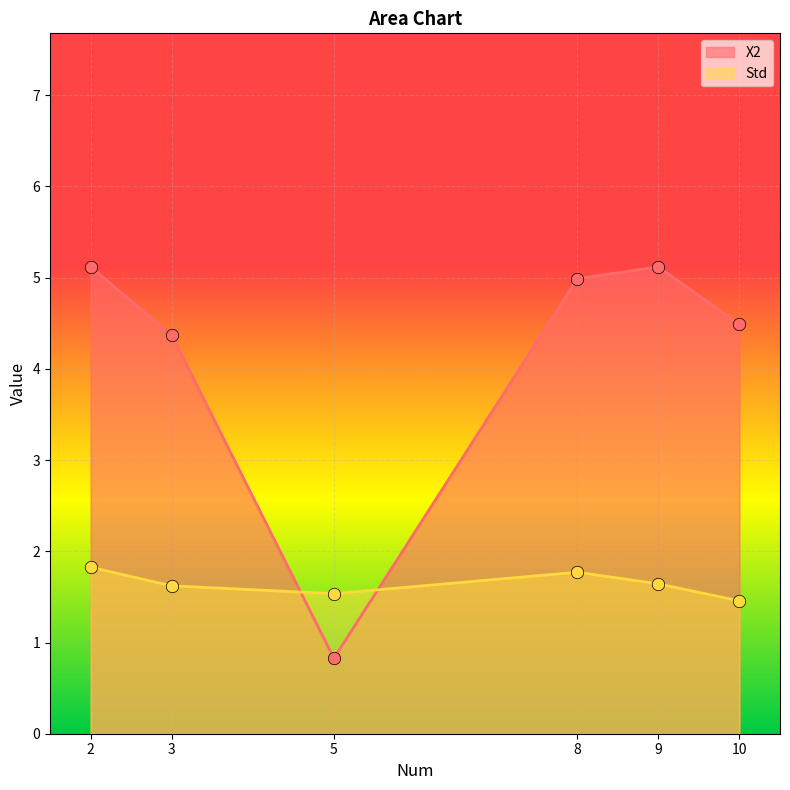

Which series has the largest Y range (max minus min)?

X2